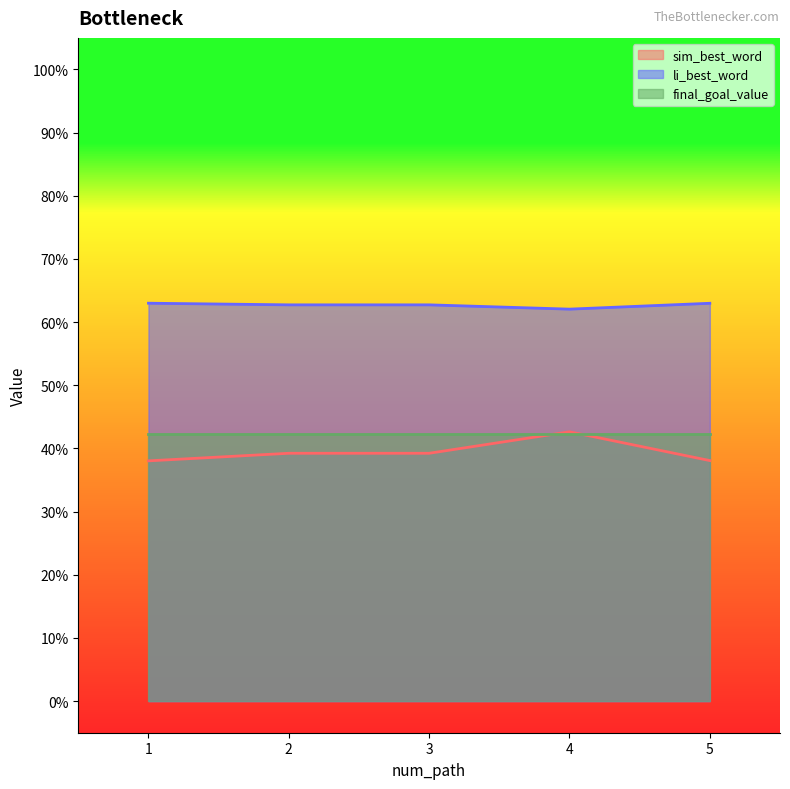

Does the chart display data point markers on the line(s)?

No